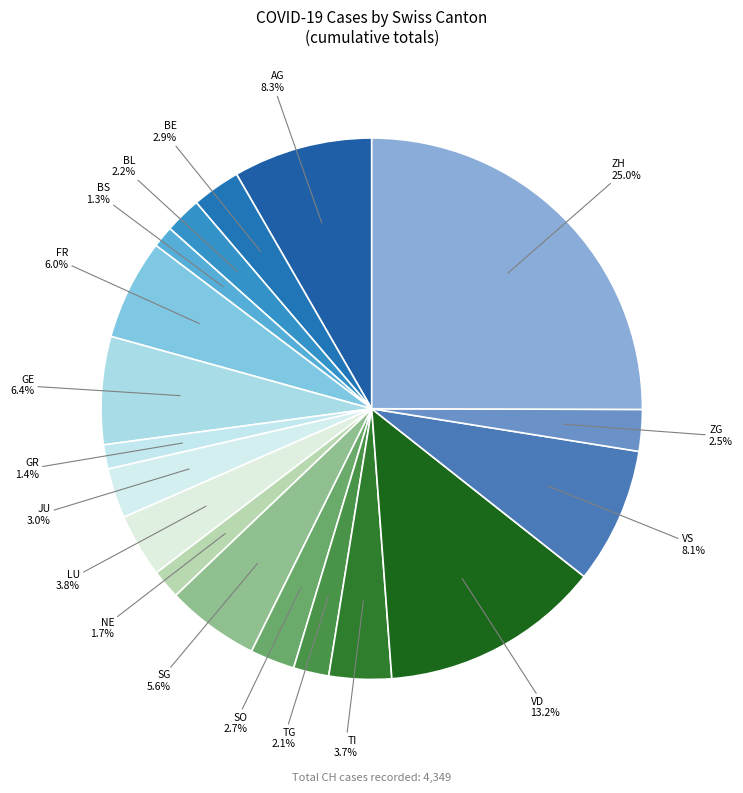

To the nearest percent, what percentage of the pie is TI?

4%